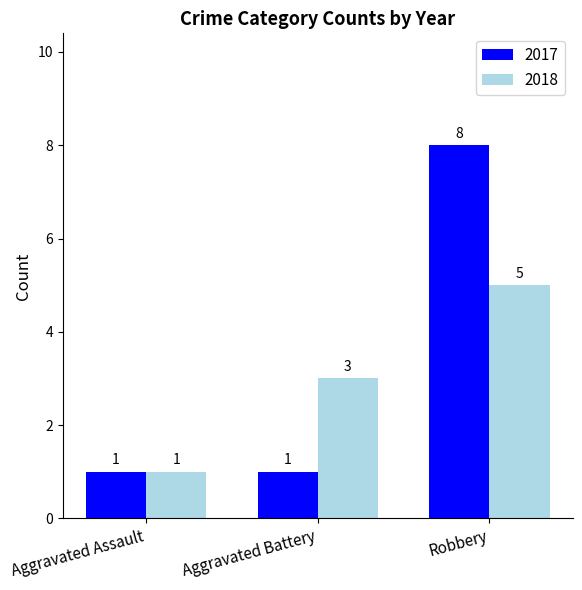

What is the value of the 2018 bar at the 2nd from the left?

3